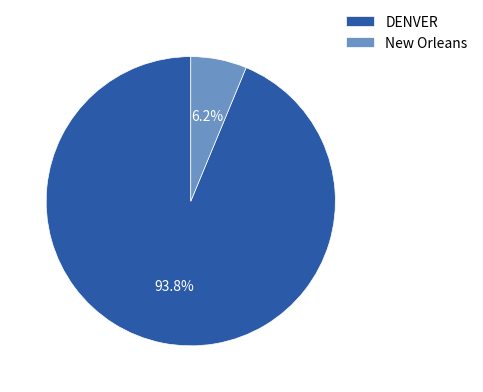

Which category has the biggest portion of the pie?

DENVER